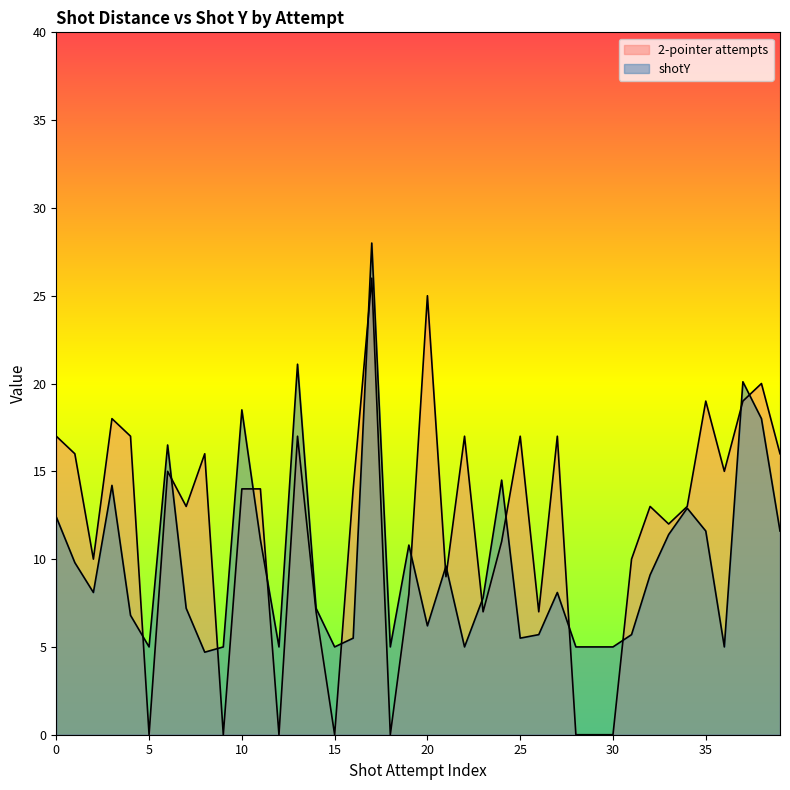

Which series ends up on top after the final intersection of shotY and 2-pointer attempts?

2-pointer attempts